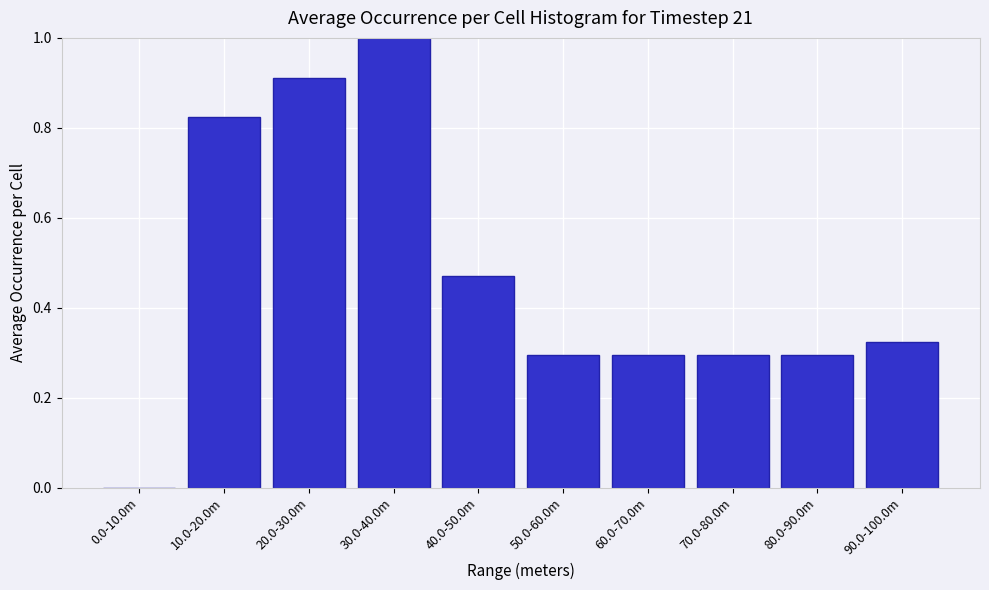

What is the greatest value displayed?

1.0